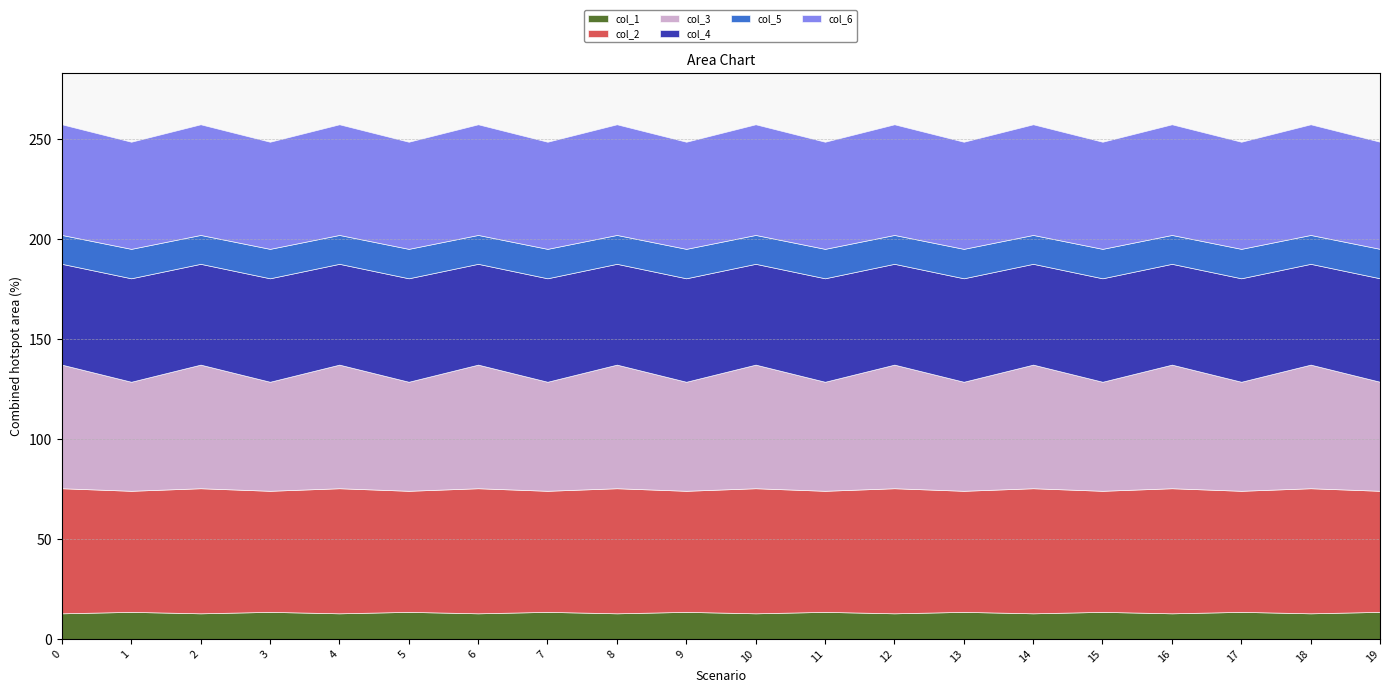

What are all the series names shown in the legend?

col_1, col_2, col_3, col_4, col_5, col_6